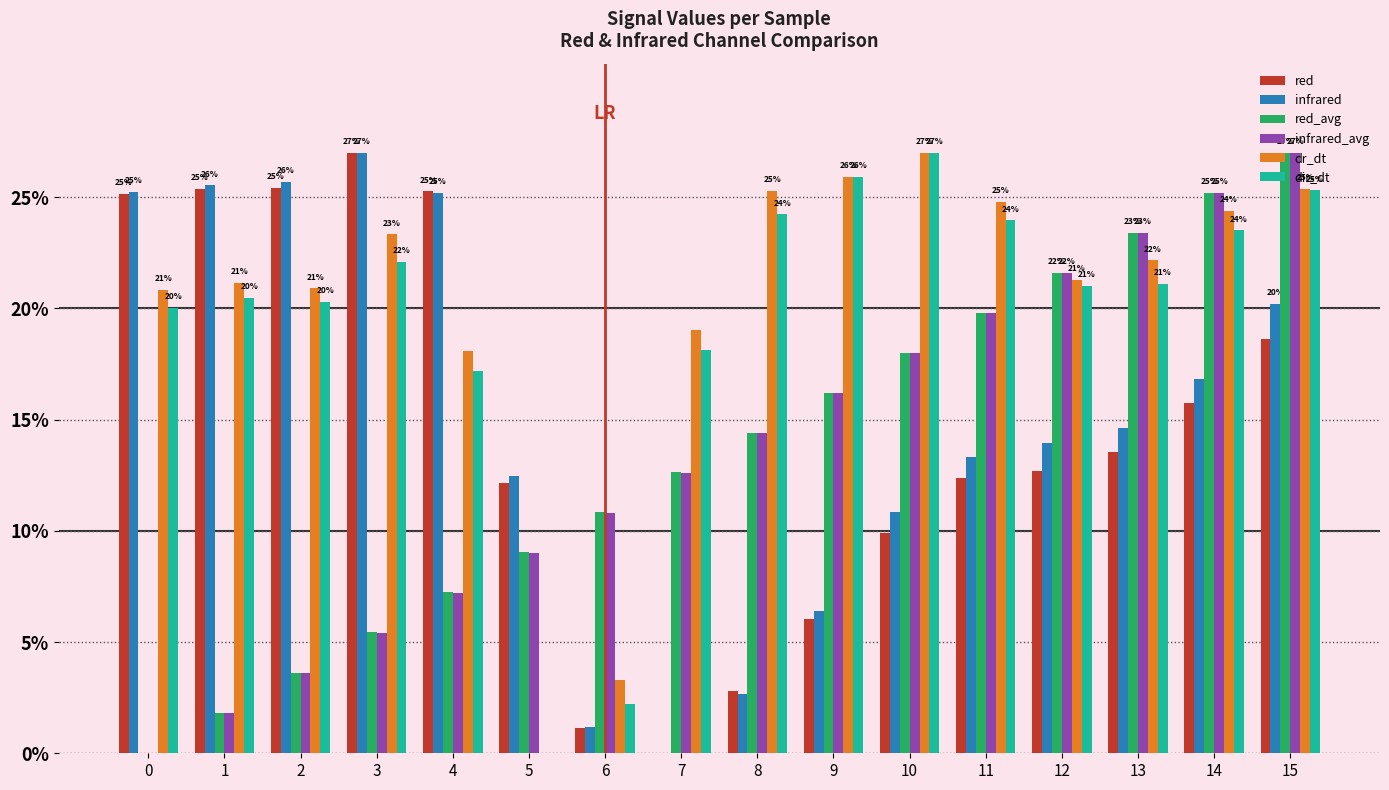

Which category has the highest value in the red series?

3